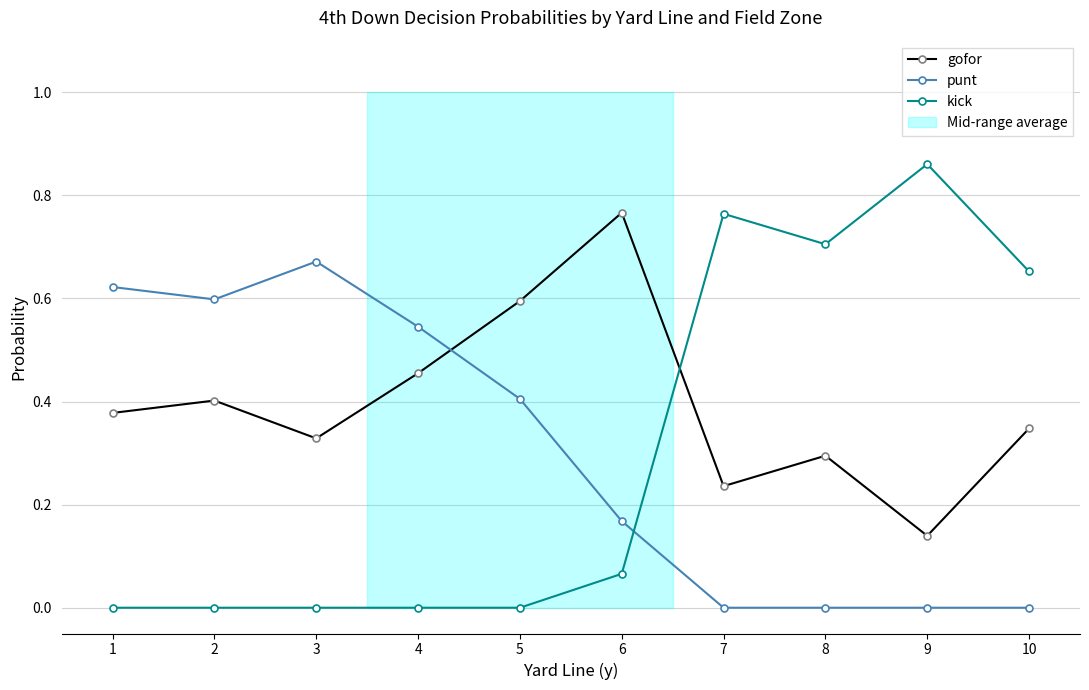

True or false: kick has more than 0 interior local peaks.

True